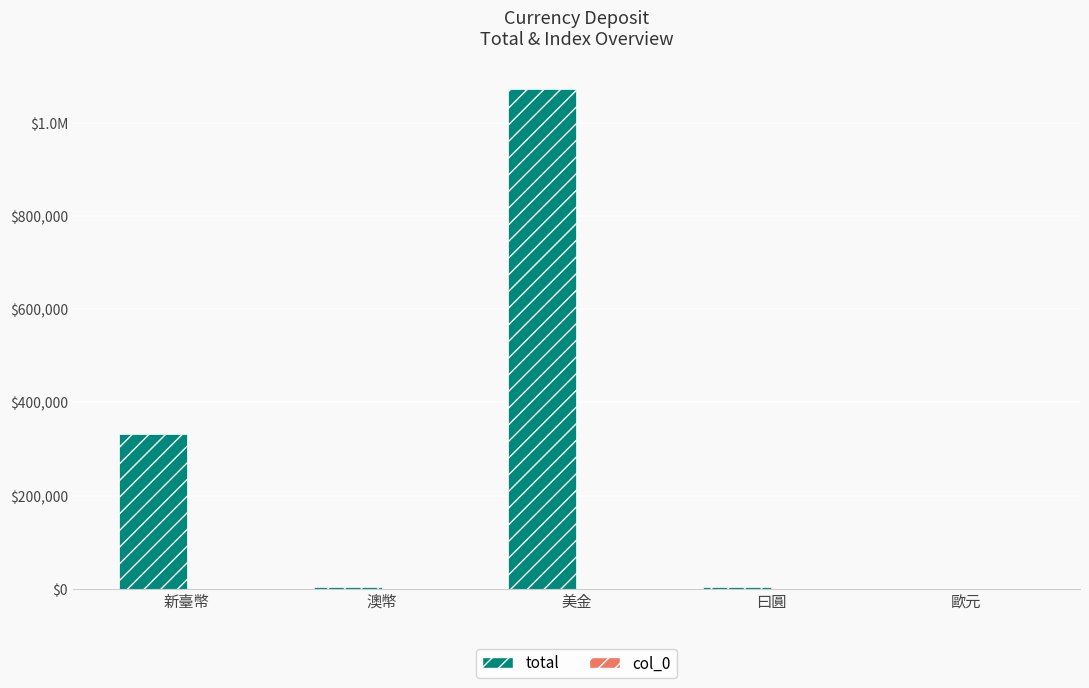

At which category is the sum across all series the highest?

美金